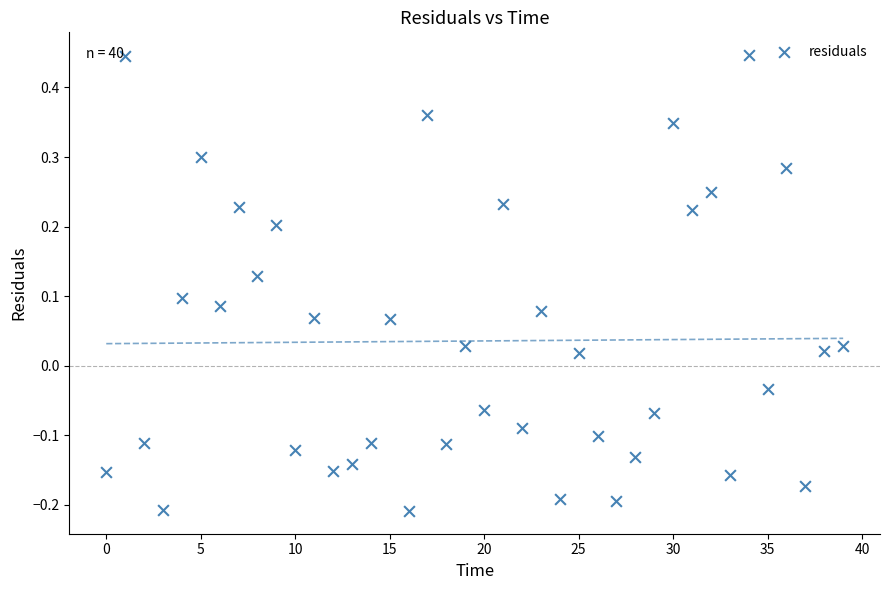

What is the range of Y values (max minus min)?

0.7